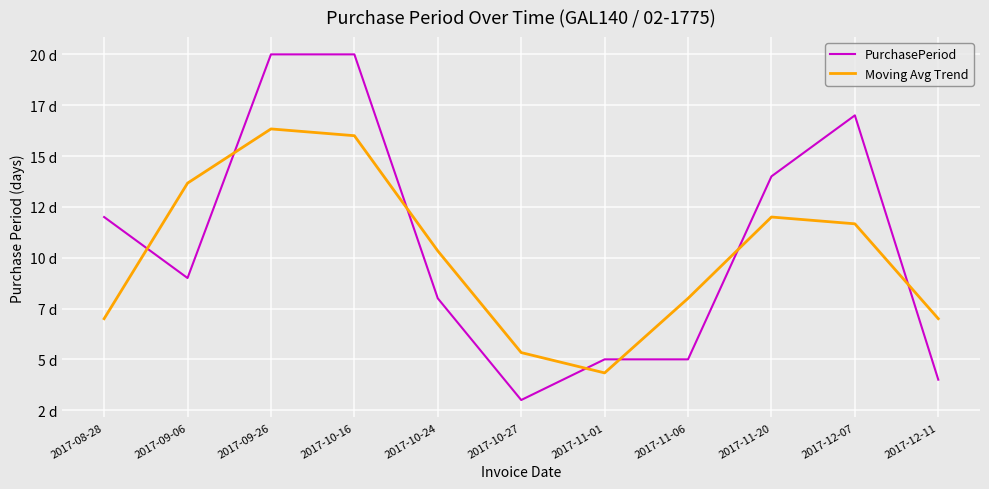

What are all the series names shown in the legend?

PurchasePeriod, Moving Avg Trend